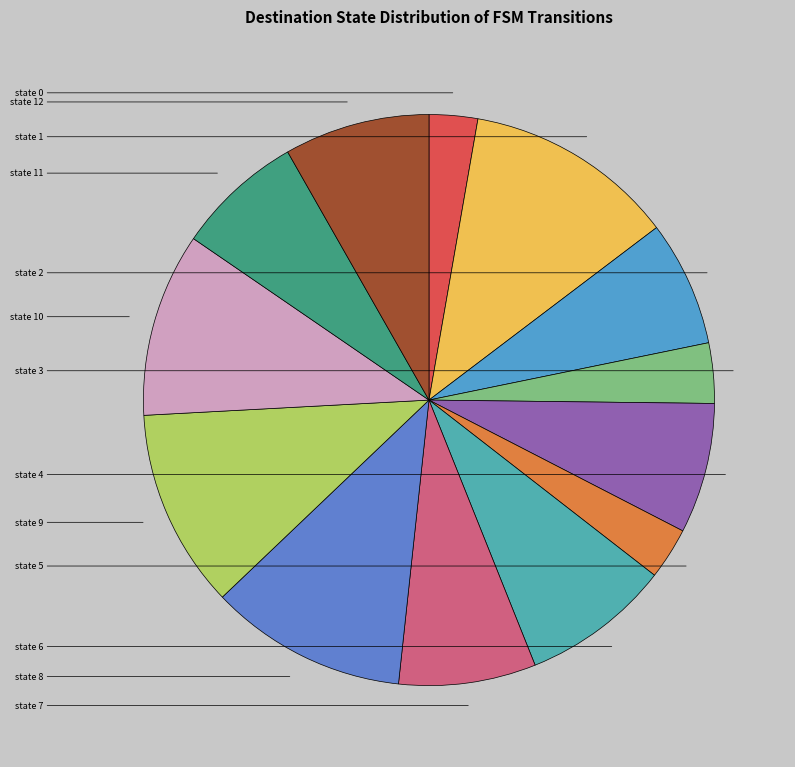

How many slices are in this pie chart?

13